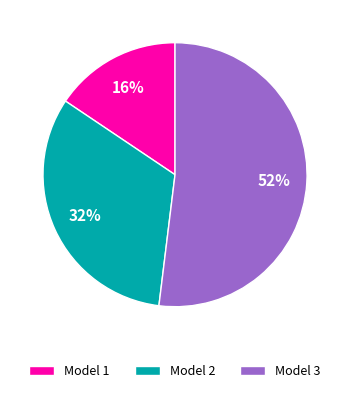

To the nearest percent, what is the difference between the Model 3 and Model 1 slice percentages?

36%